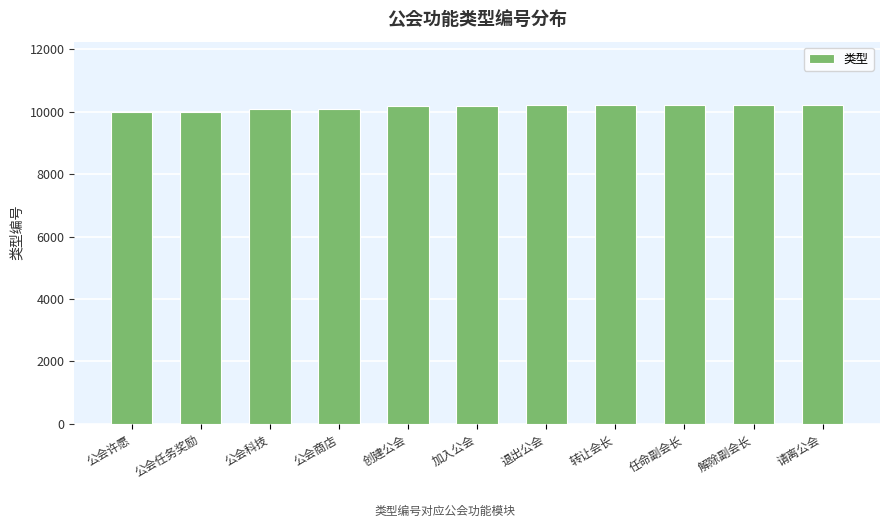

What is the label of the 2nd bar from the right?

解除副会长